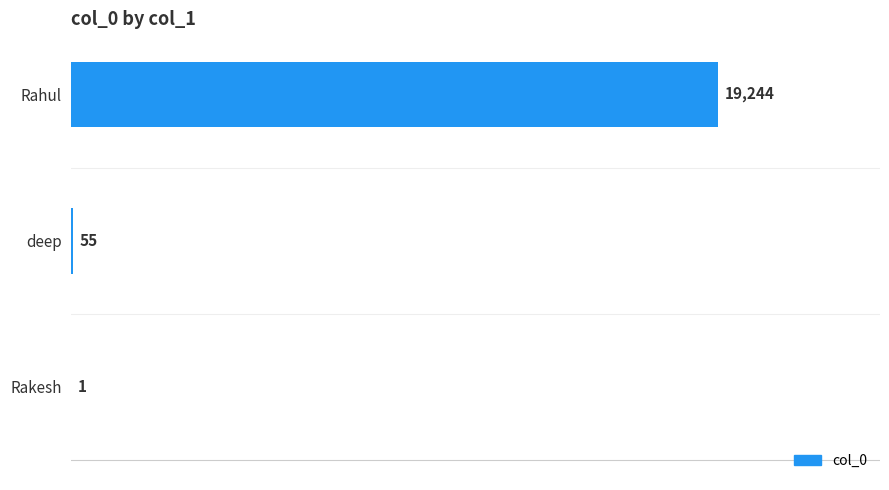

At which label is the value closest to 9622?

deep